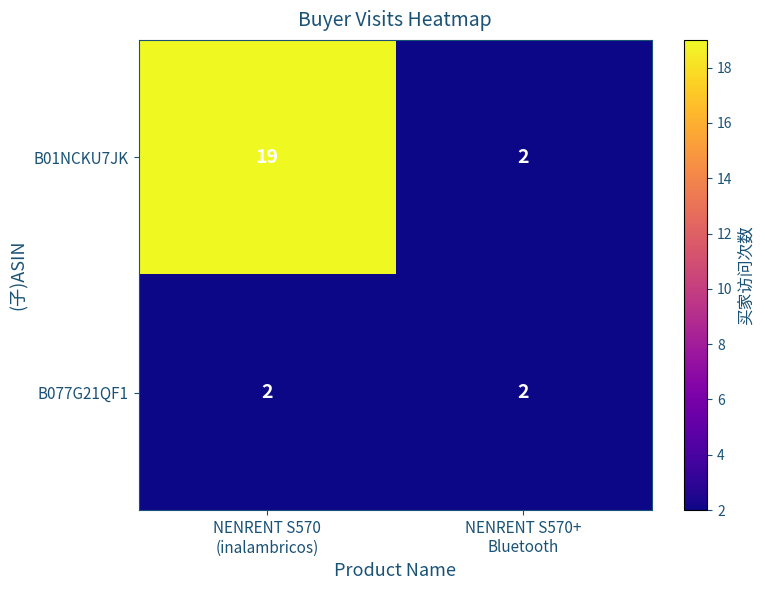

Which series has the largest total across all categories?

B01NCKU7JK